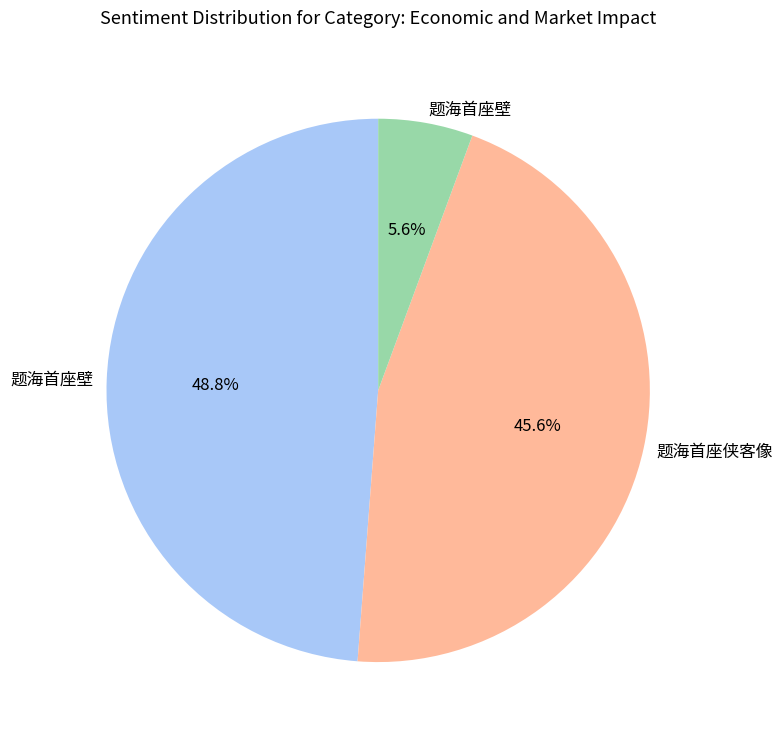

To the nearest percent, what is the difference between the largest and smallest slice percentages?

43%